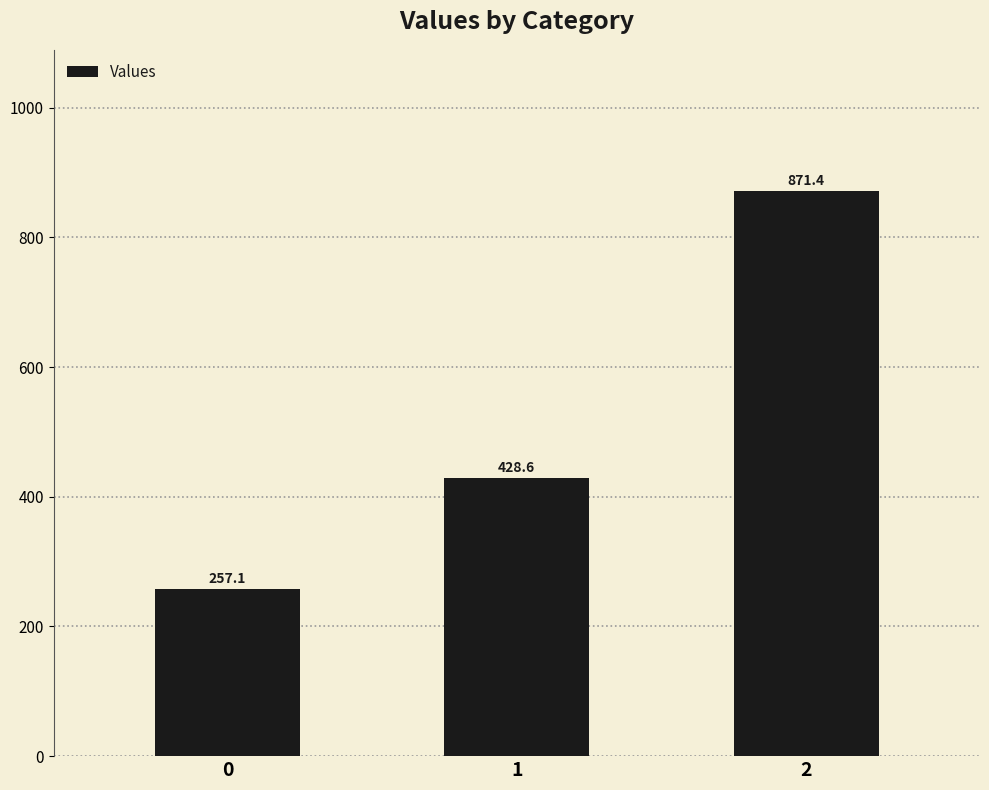

What is the change in value from 1 to 2?

+442.9